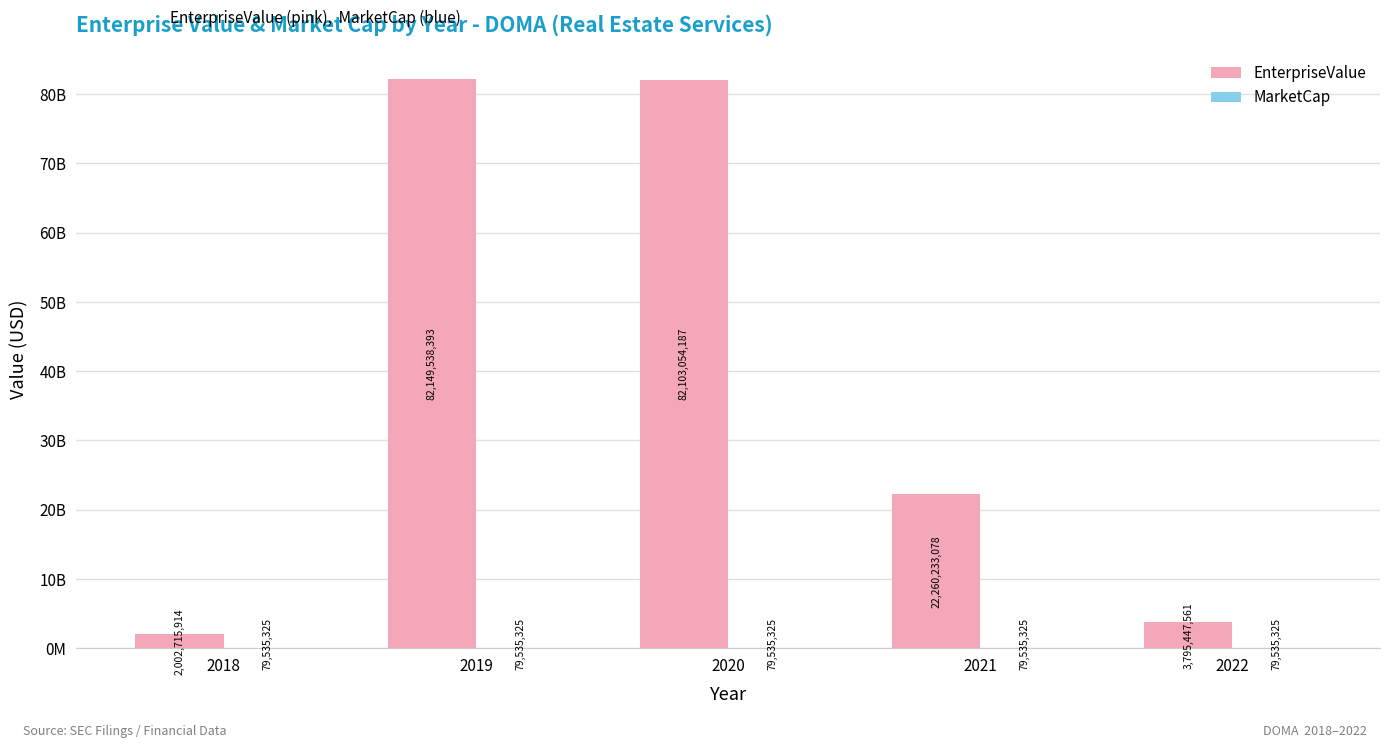

List the series in order of their peak value, highest first.

EnterpriseValue, MarketCap